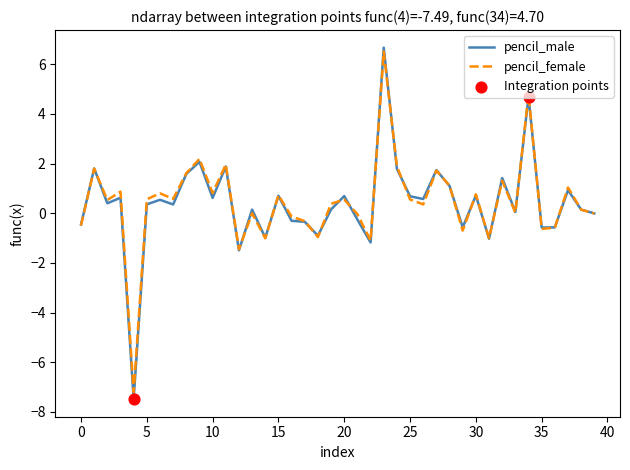

Which series has the widest spread of values?

pencil_male